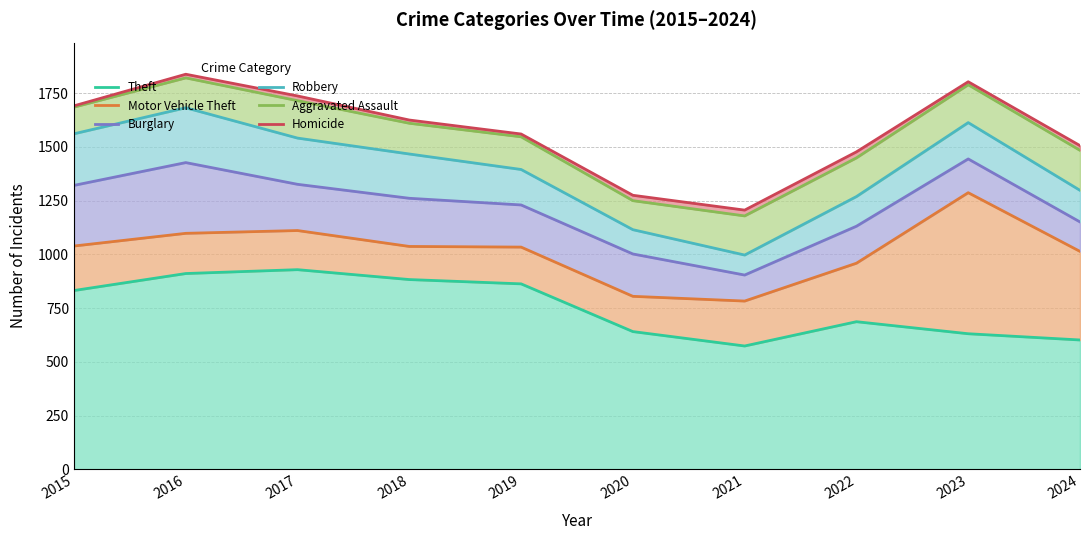

List the labels in order of Aggravated Assault value, largest first.

2016, 2023, 2017, 2015, 2018, 2019, 2024, 2022, 2020, 2021